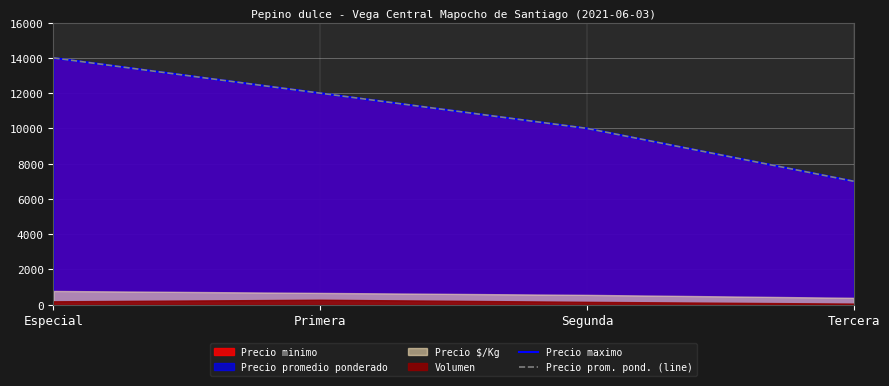

True or false: Precio maximo has more than 1 interior local peaks.

False